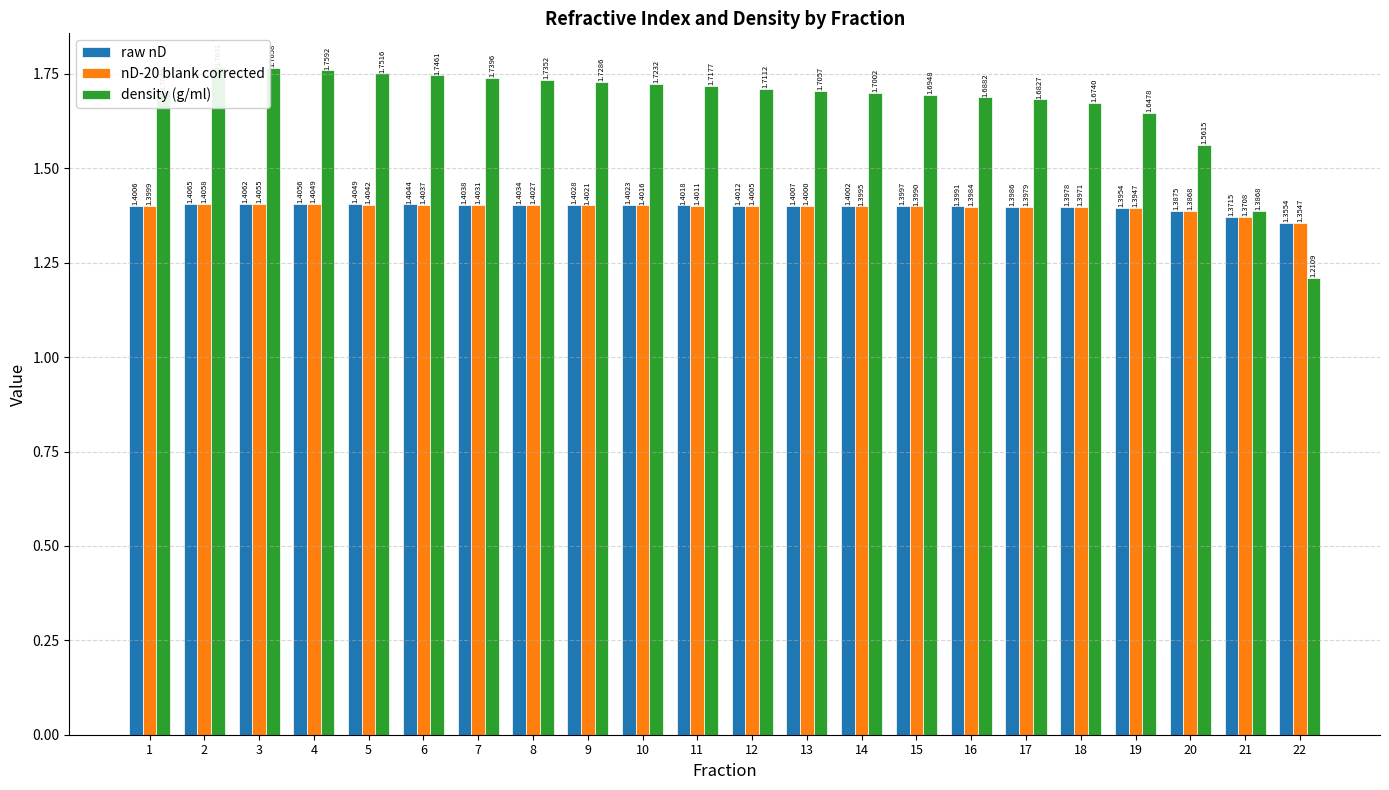

Are the bars horizontal?

No